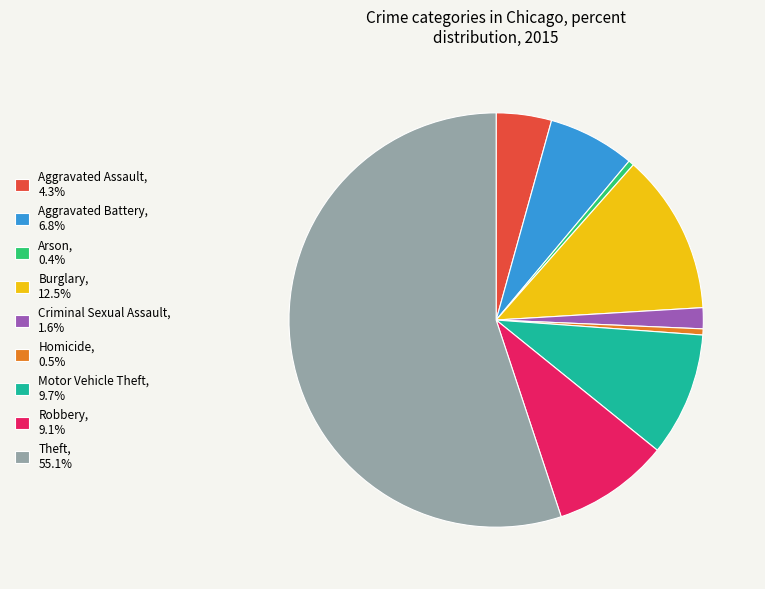

Count the number of slices in the pie.

9